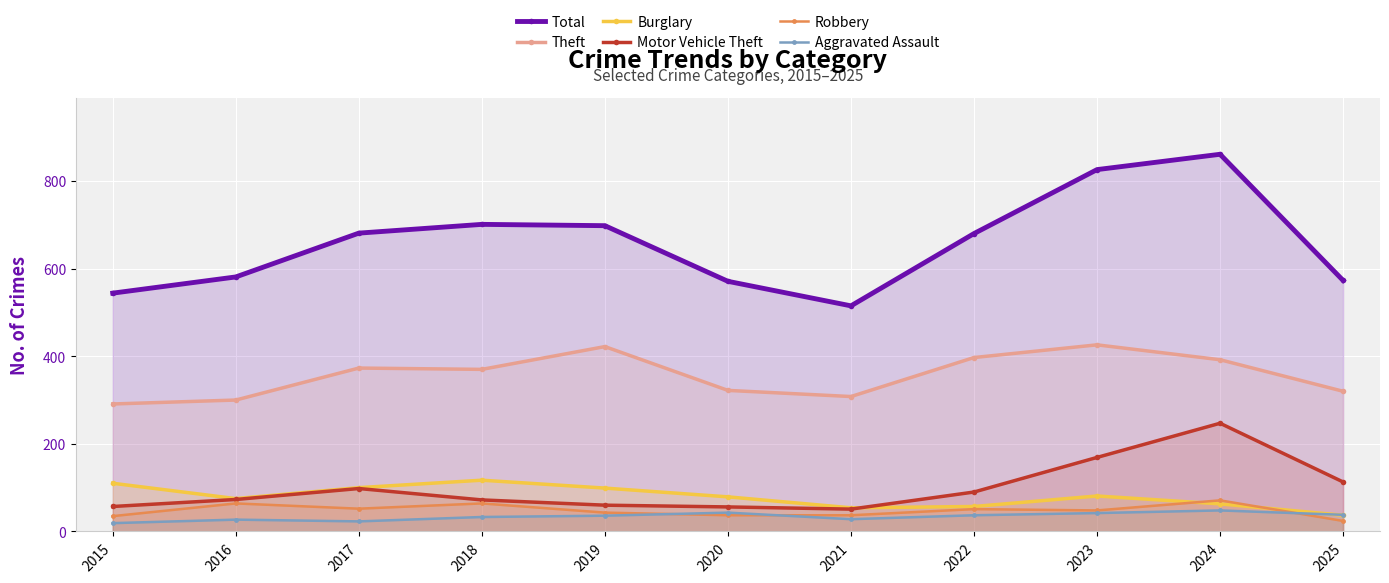

Count the number of data series in this chart.

6